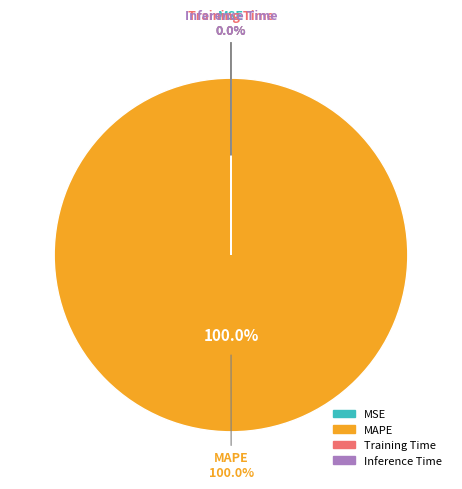

The Inference Time slice represents 0% of the pie. True or false?

True